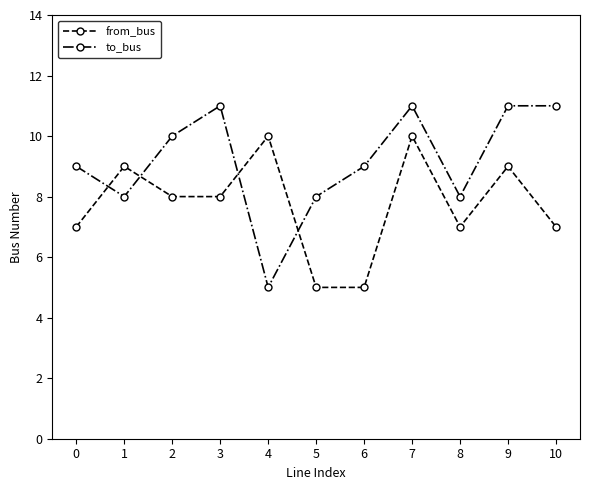

What is the sum of all from_bus values?

85